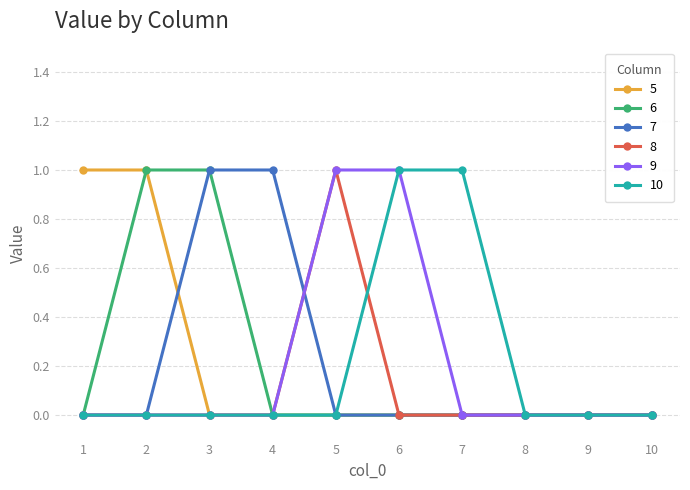

True or false: 7 has a value of 1 at 8.

False